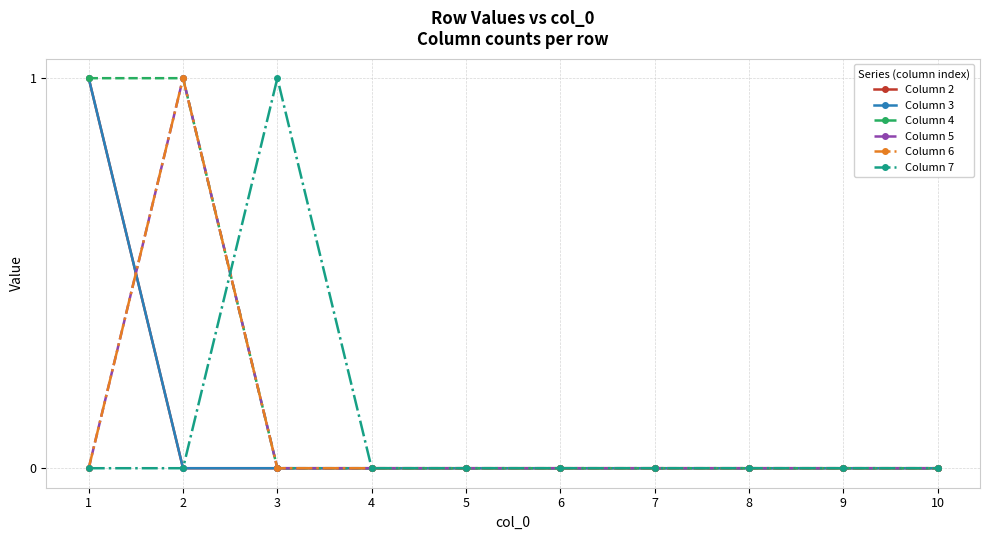

Is this an area chart (filled region under the line)?

No